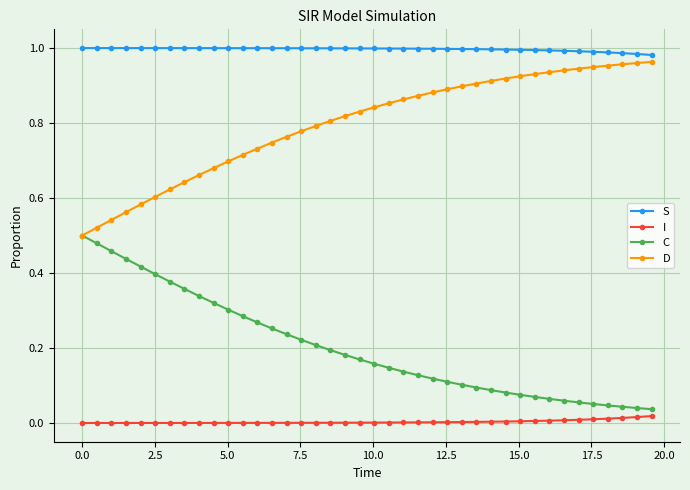

Rank the series by their maximum value, from lowest to highest.

I, C, D, S